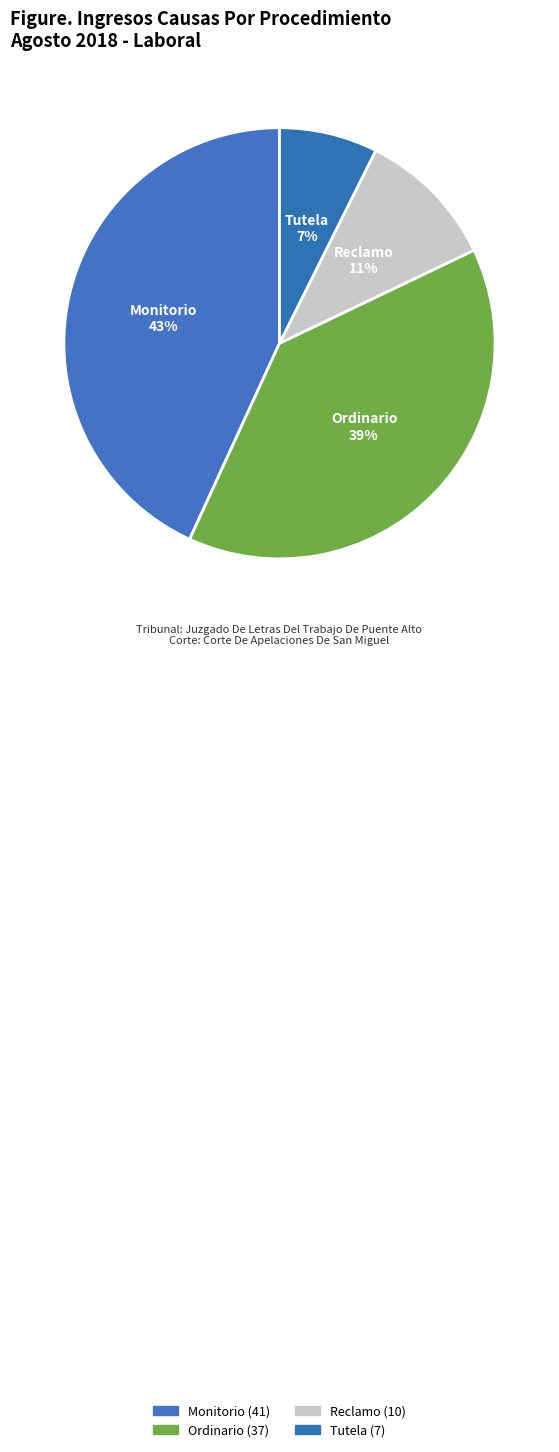

The Ordinario slice represents 39% of the pie. True or false?

True